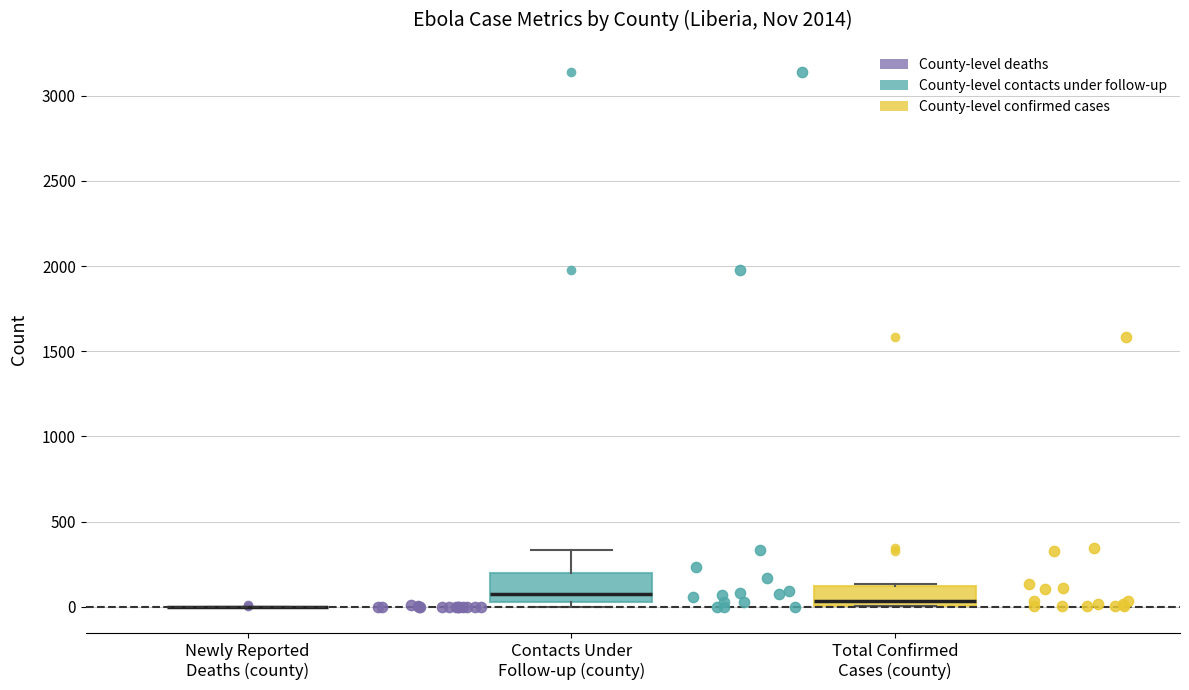

Reading left to right, read every box against the y-axis: the position of its median line, the range the box covers, and the ends of its whiskers. The values are not printed on the chart, so give them approximately, as read against the axis.

Newly Reported Deaths (county): box collapsed to a line at 0, whiskers 0 to 0
Contacts Under Follow-up (county): median 50 (just above the box's lower edge), box 50 to 200, whiskers 0 to 350
Total Confirmed Cases (county): median 50, box 0 to 100, whiskers 0 to 150